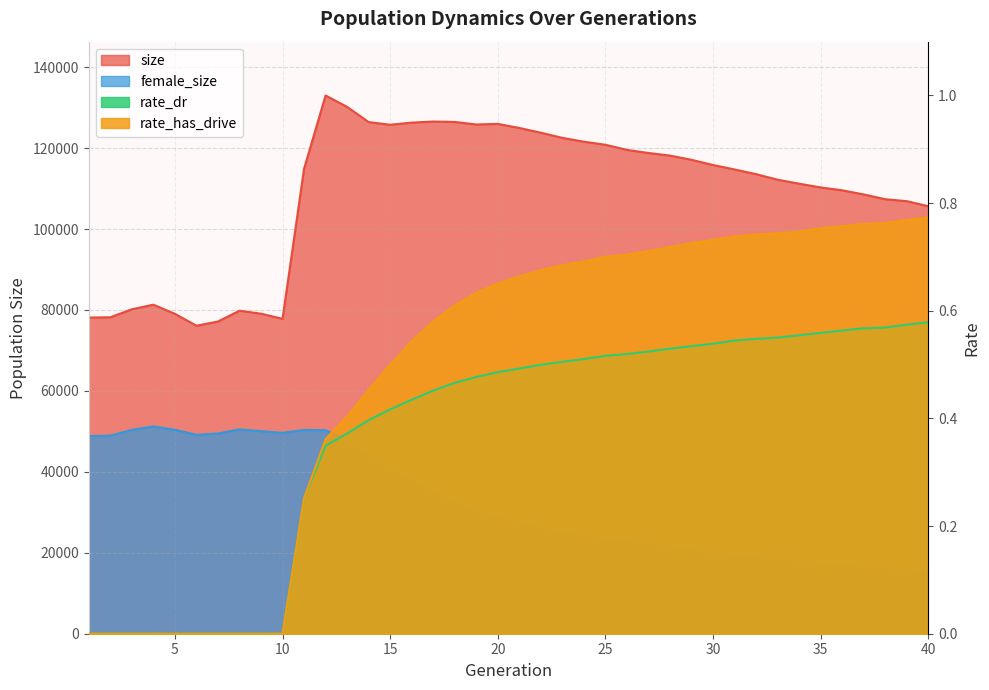

What is the sum of the rate_dr values at 15 and 6?

0.4